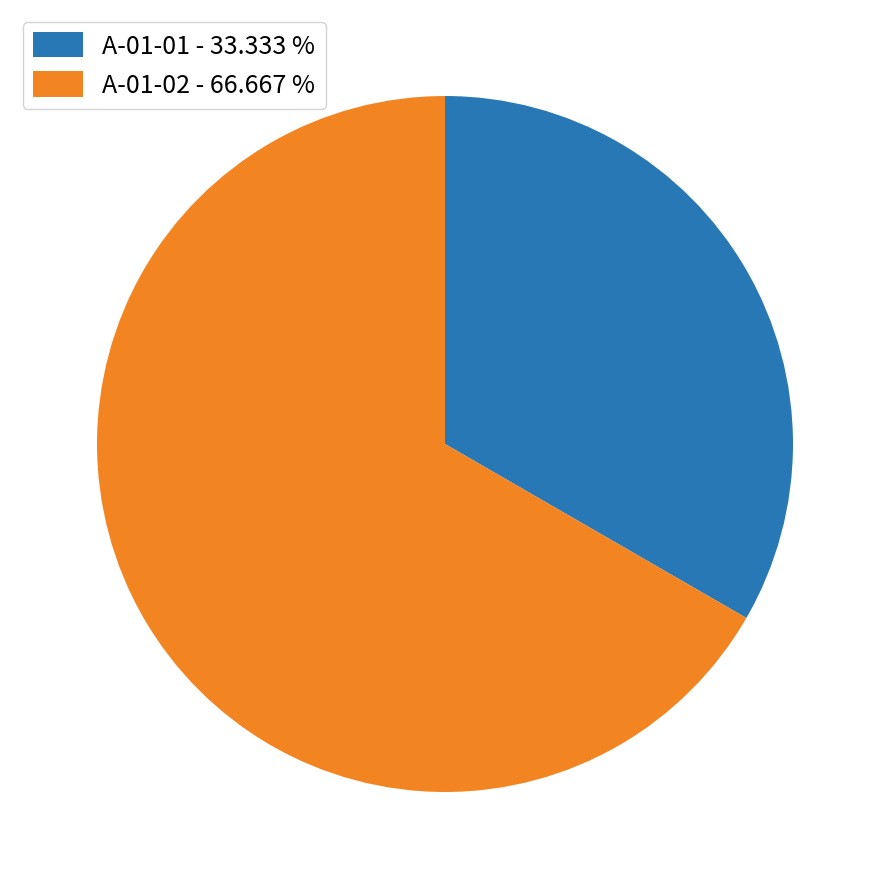

Which has a higher value, A-01-01 - 33.333 % or A-01-02 - 66.667 %?

A-01-02 - 66.667 %